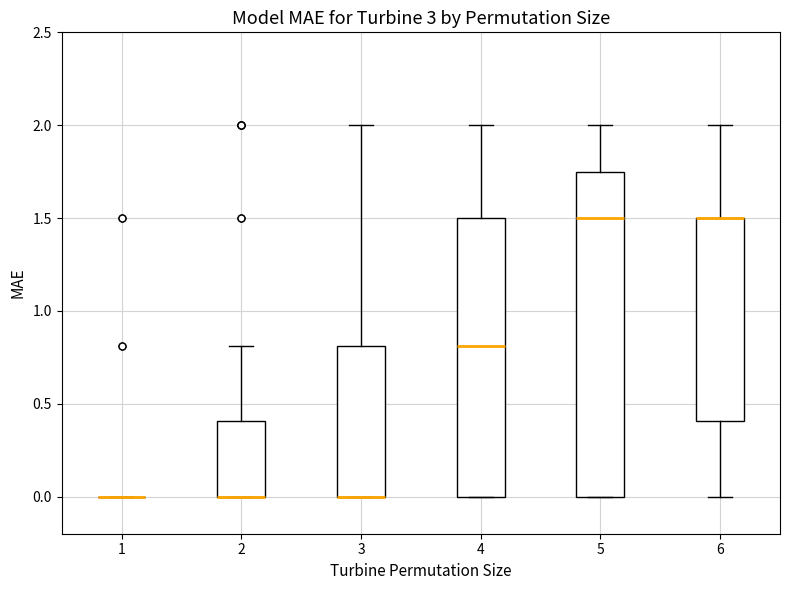

Reading left to right, read every box against the y-axis: the position of its median line, the range the box covers, and the ends of its whiskers. The values are not printed on the chart, so give them approximately, as read against the axis.

1: box collapsed to a line at 0.00, whiskers 0.00 to 0.00
2: median 0.00 (drawn on the box's lower edge), box 0.00 to 0.40, whiskers 0.00 to 0.80
3: median 0.00 (drawn on the box's lower edge), box 0.00 to 0.80, whiskers 0.00 to 2.00
4: median 0.80, box 0.00 to 1.50, whiskers 0.00 to 2.00
5: median 1.50, box 0.00 to 1.75, whiskers 0.00 to 2.00
6: median 1.50 (drawn on the box's upper edge), box 0.40 to 1.50, whiskers 0.00 to 2.00